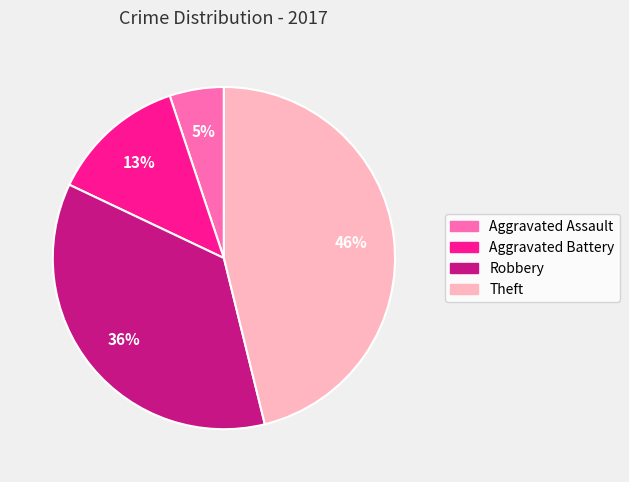

Count the number of slices in the pie.

4